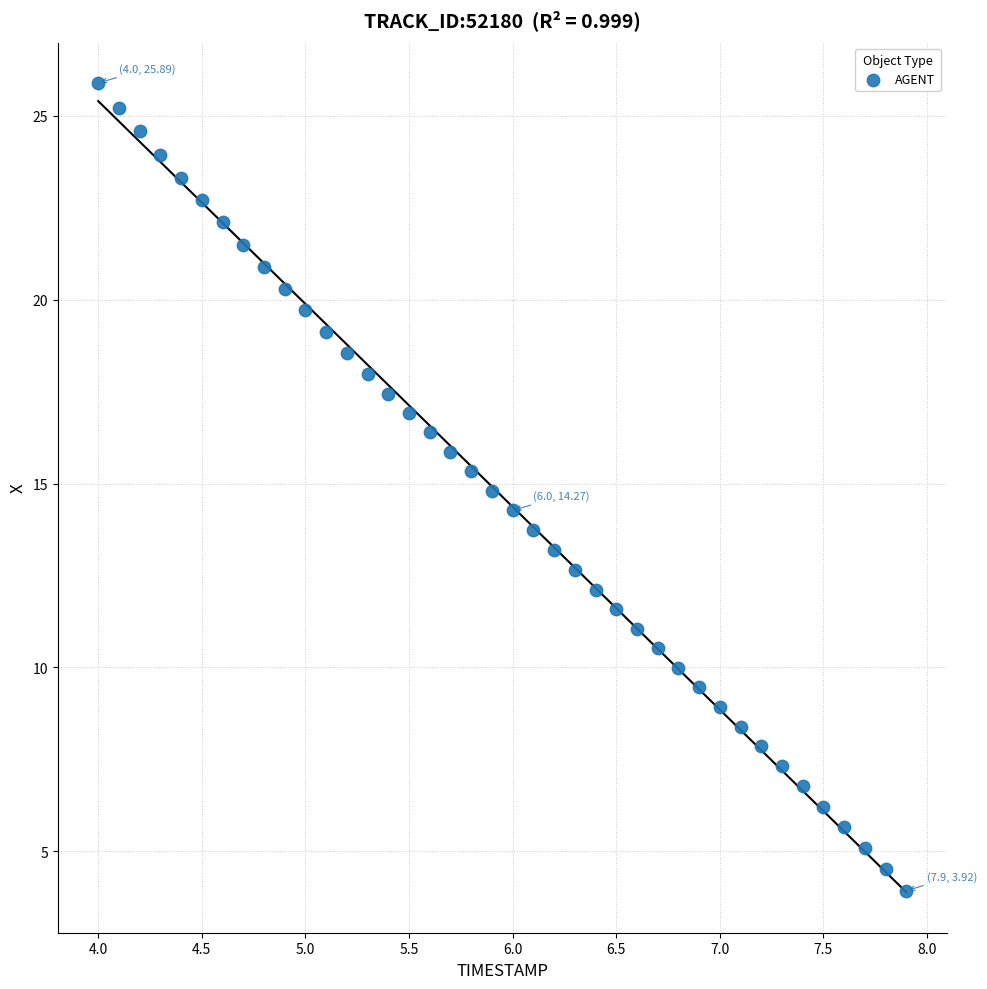

What is the range of Y values (max minus min)?

22.0